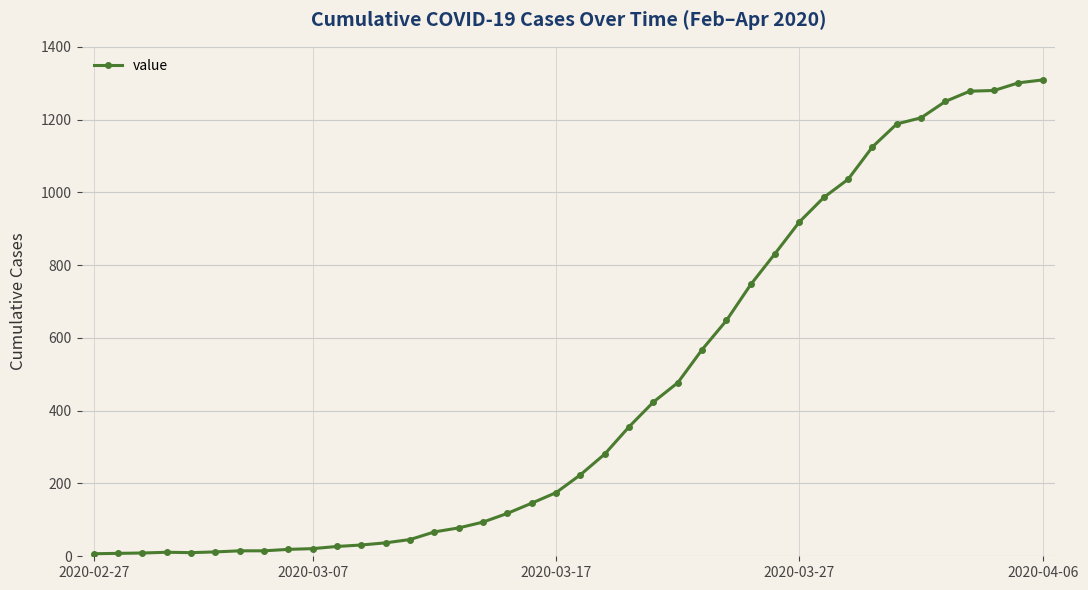

What is the greatest value displayed?

1309